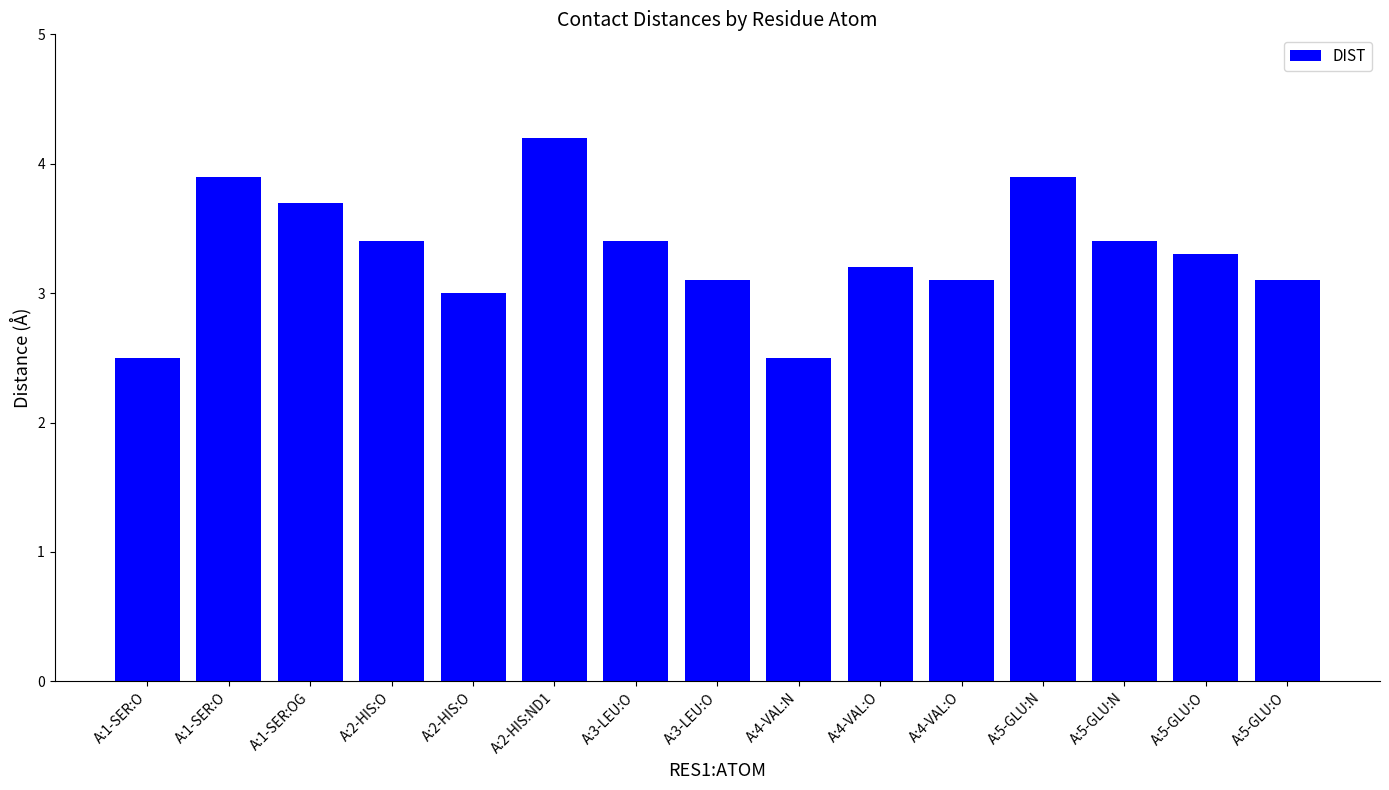

Count the number of categories in the chart.

15